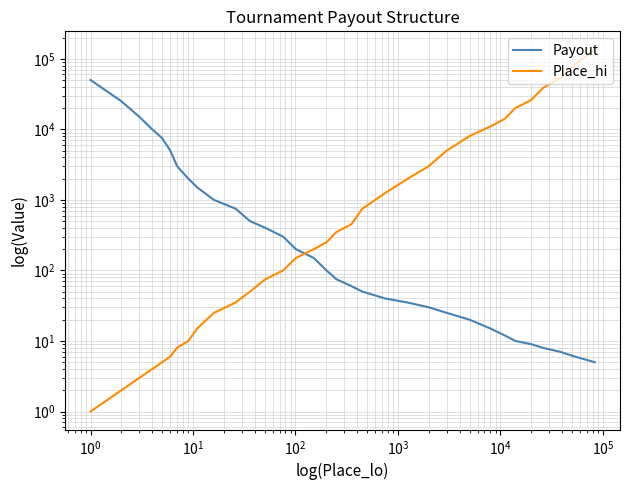

True or false: Payout has more than 0 interior local peaks.

False